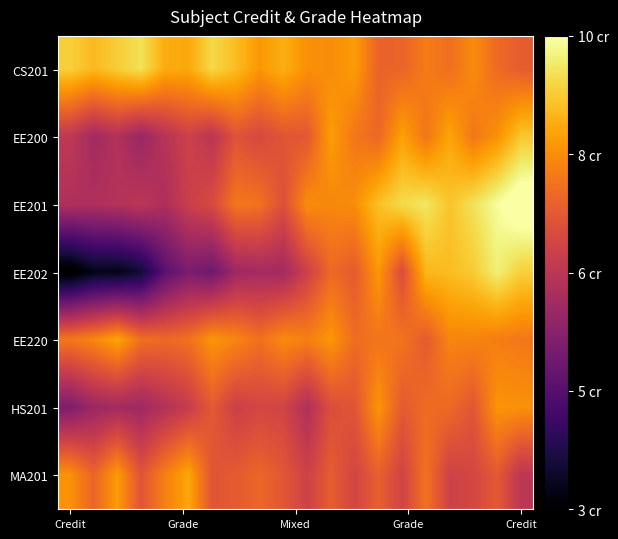

What is the maximum value shown in the chart?

10.4